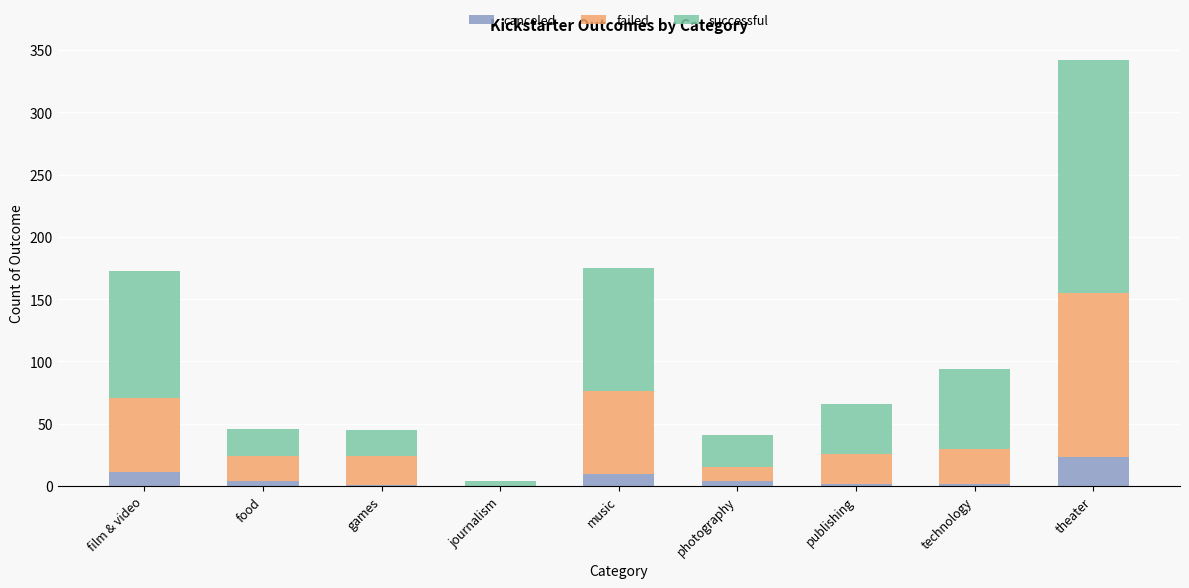

What are all the series names shown in the legend?

canceled, failed, successful